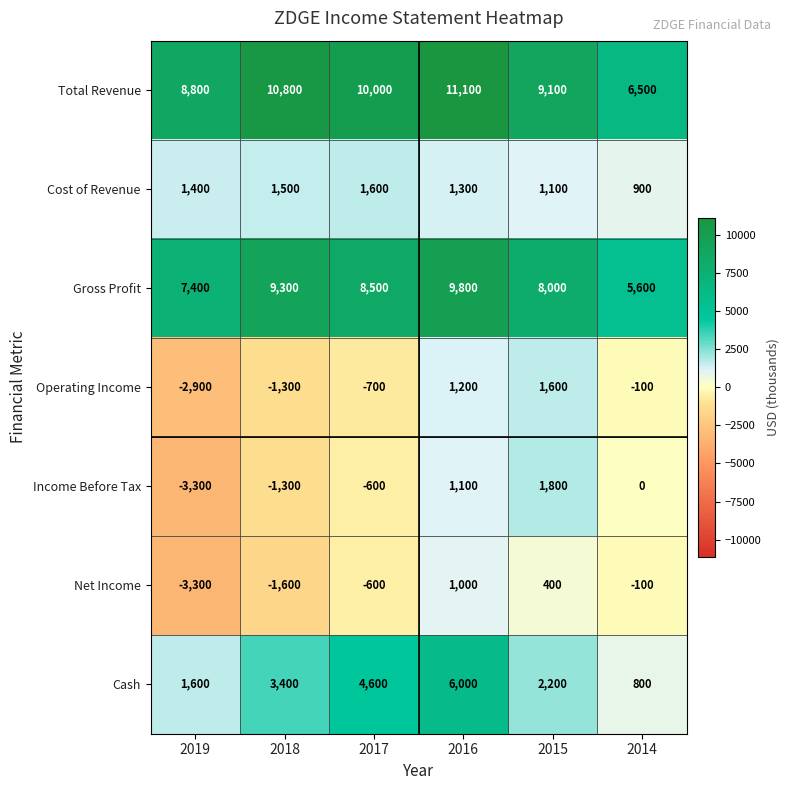

Which series changed the most between 2019 and 2017?

Cash